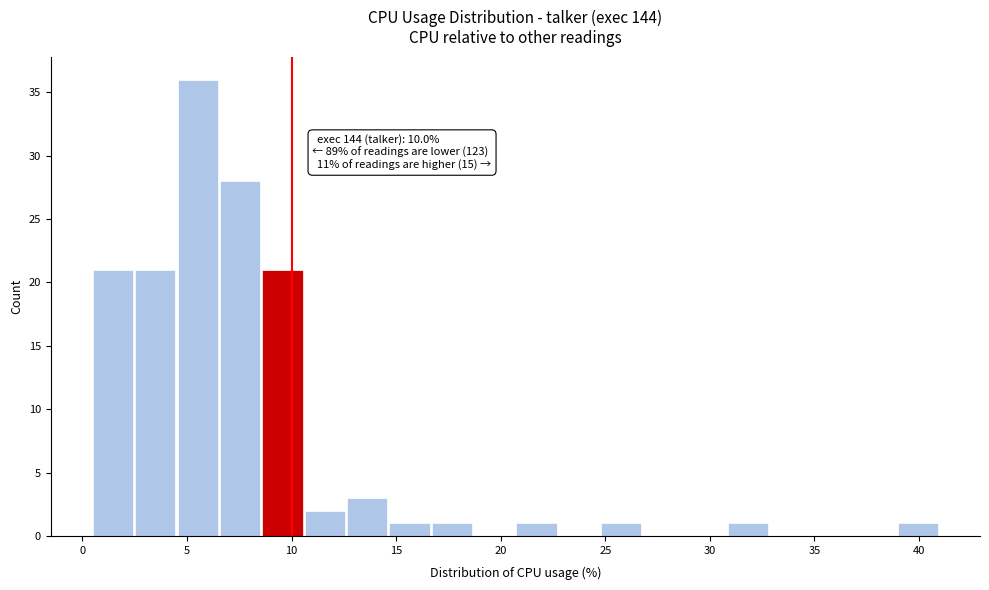

Over which range of the x-axis is the bar tallest?

4.5 to 6.5